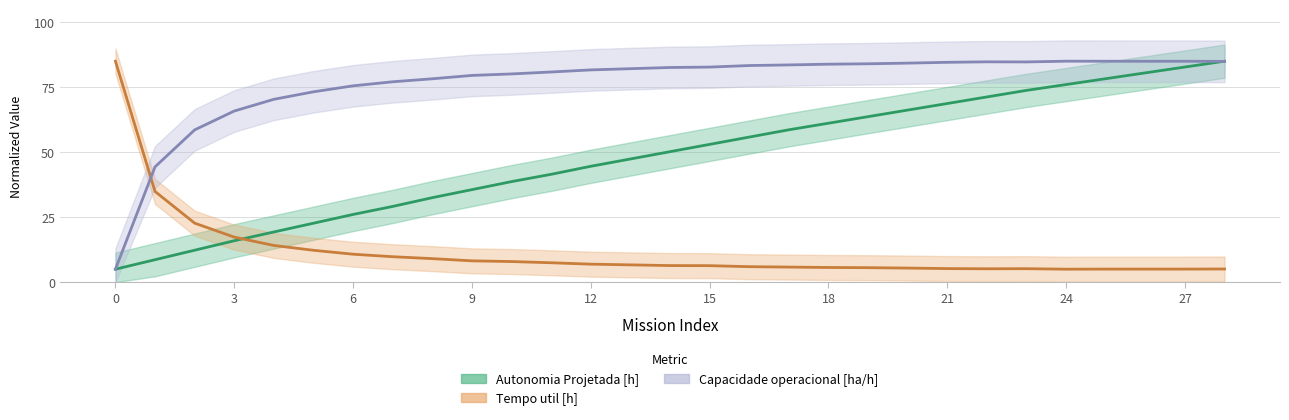

What is the value of the Autonomia Projetada [h] point at the 28th from the left?

82.8